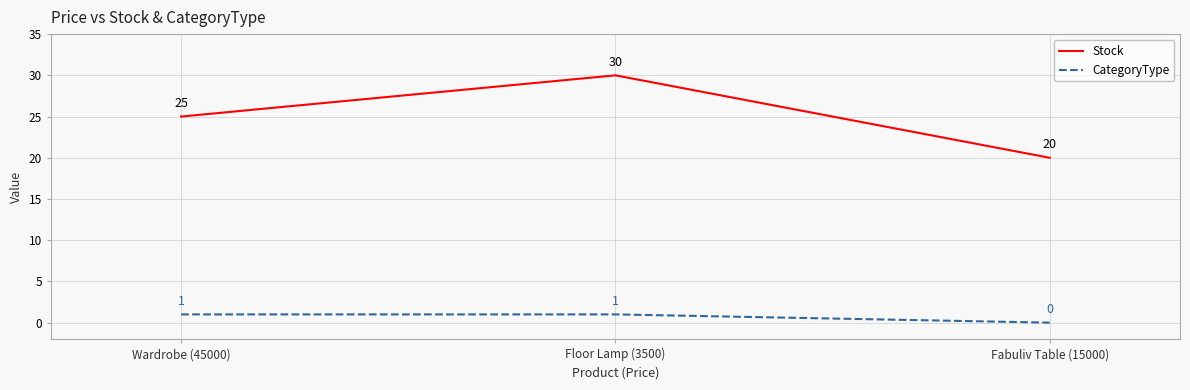

The value of Stock at Fabuliv Table (15000) is 20. True or false?

True